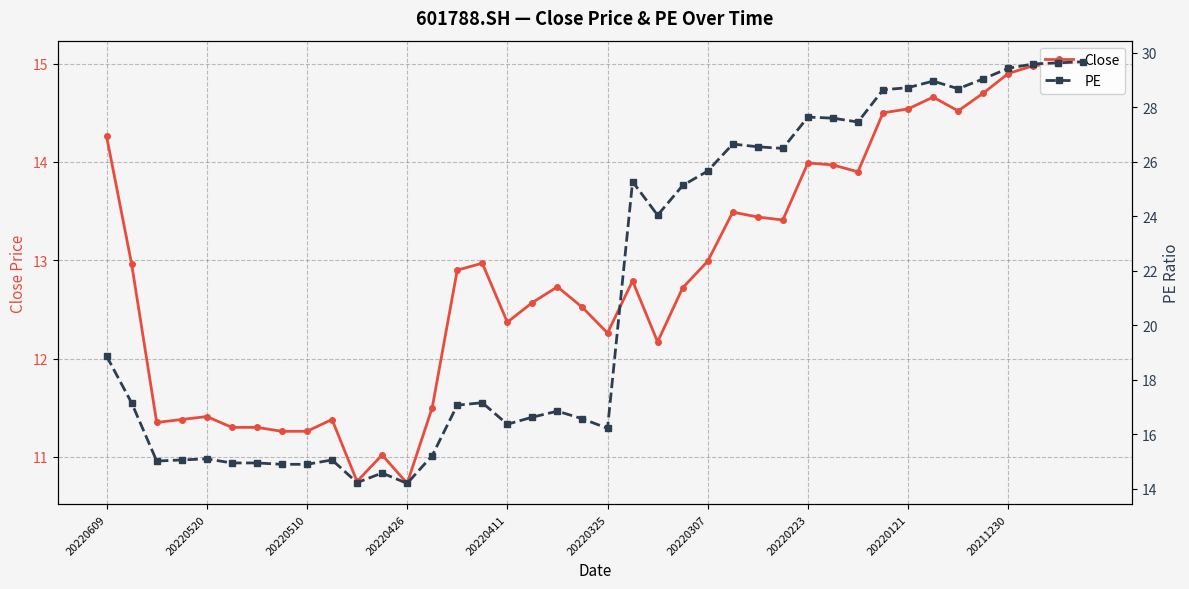

At which label does PE reach its peak?

39